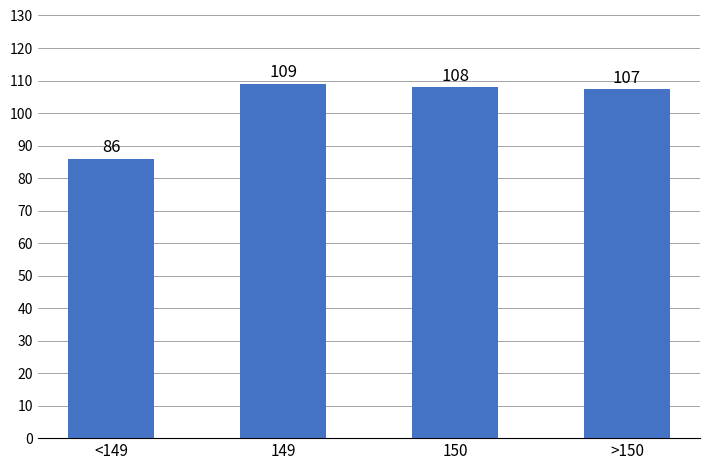

At which category does the chart reach its minimum across all series?

<149